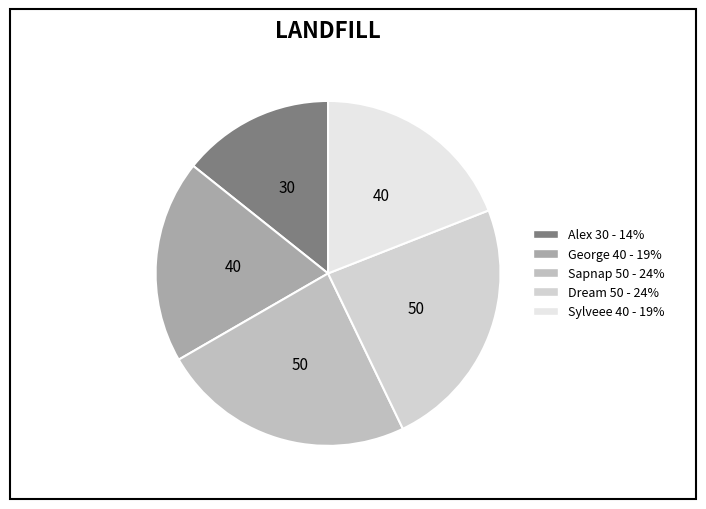

The George slice represents 19% of the pie. True or false?

True